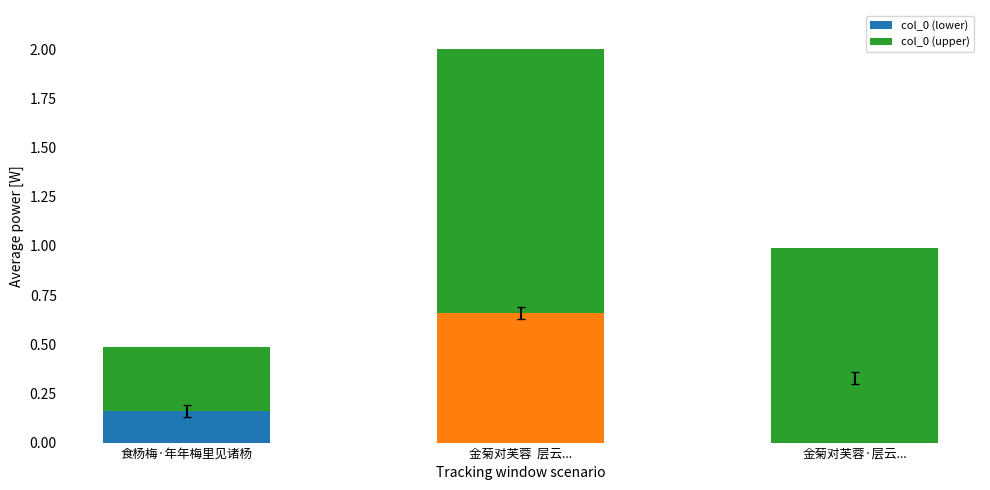

Does the chart contain stacked bars?

Yes